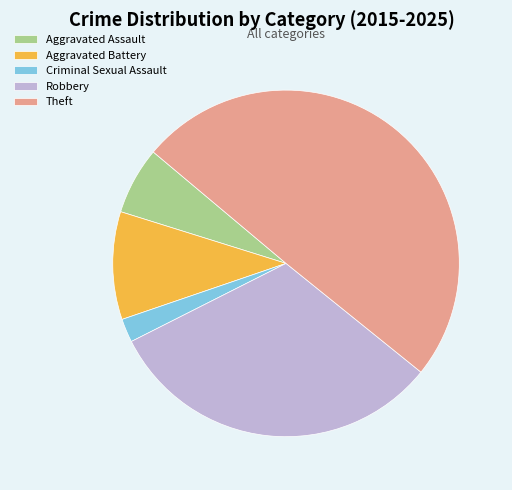

Combined, do Criminal Sexual Assault and Aggravated Assault account for over 50%?

No